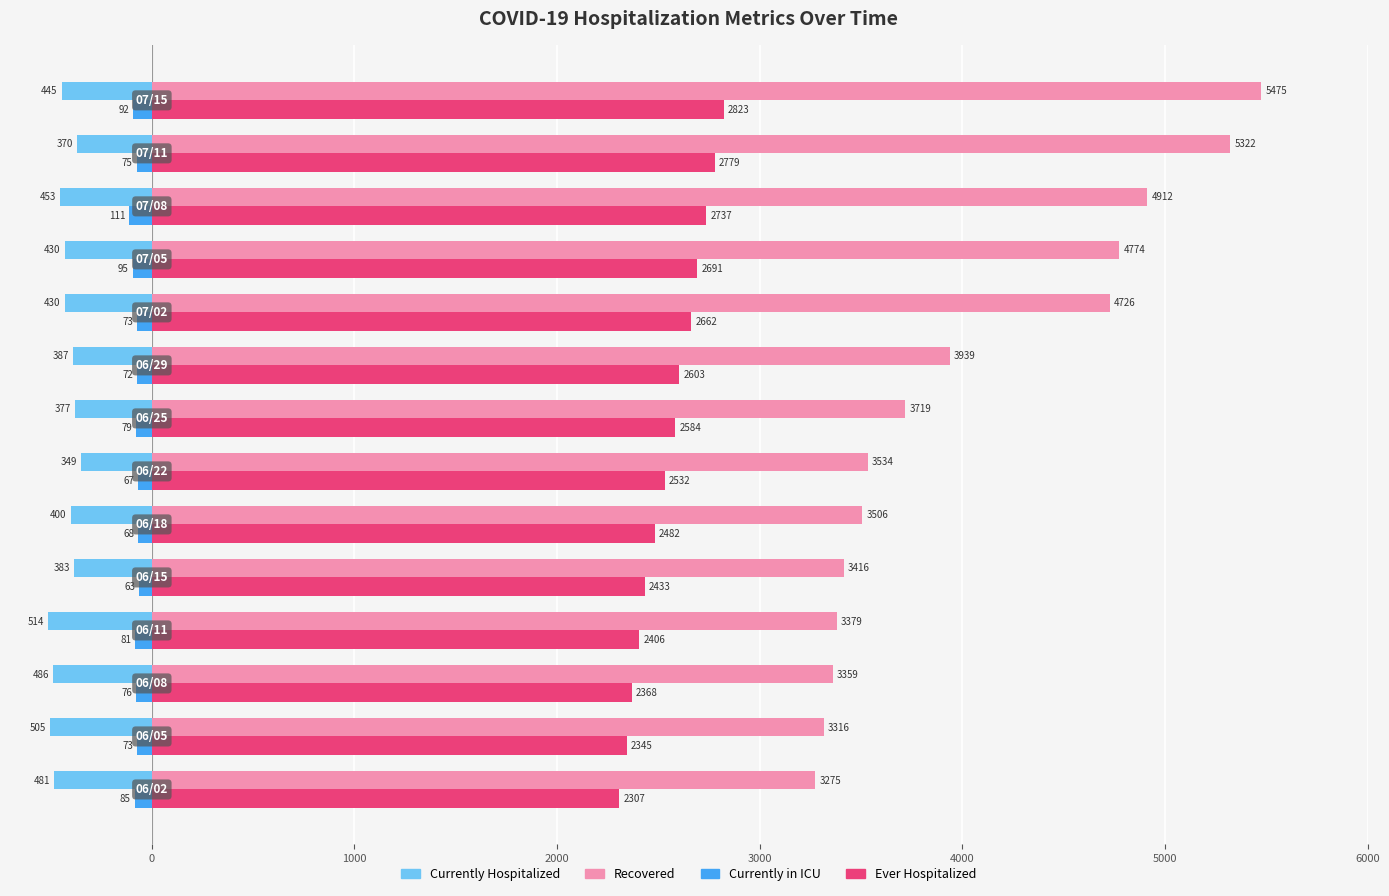

How many values in the Recovered series are below 3719?

7